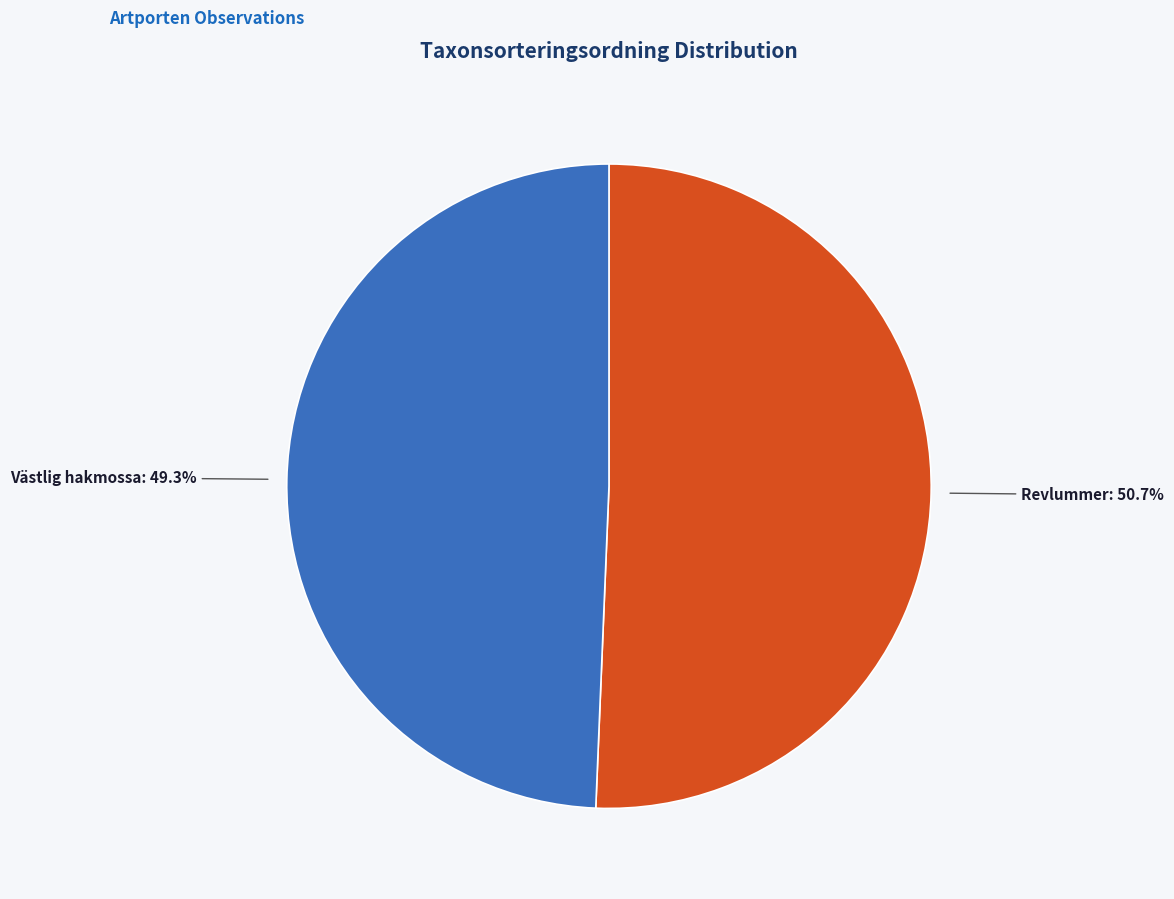

How many slices are in this pie chart?

2